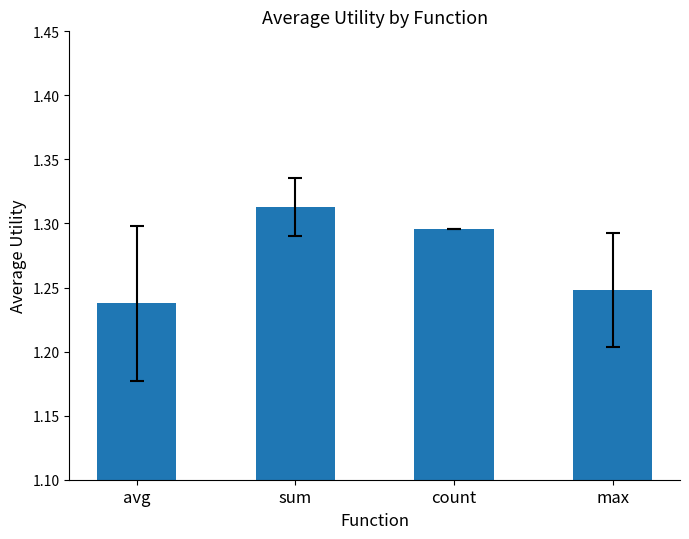

The chart shows a value of 2.0 at count. True or false?

False